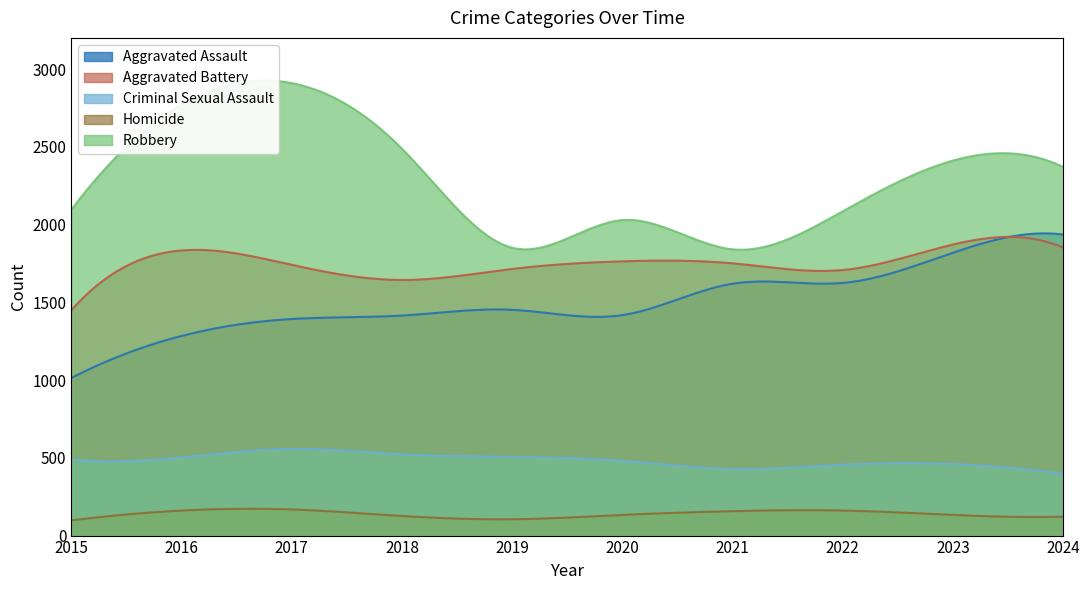

The value of Robbery at 2016 is 1693. True or false?

False